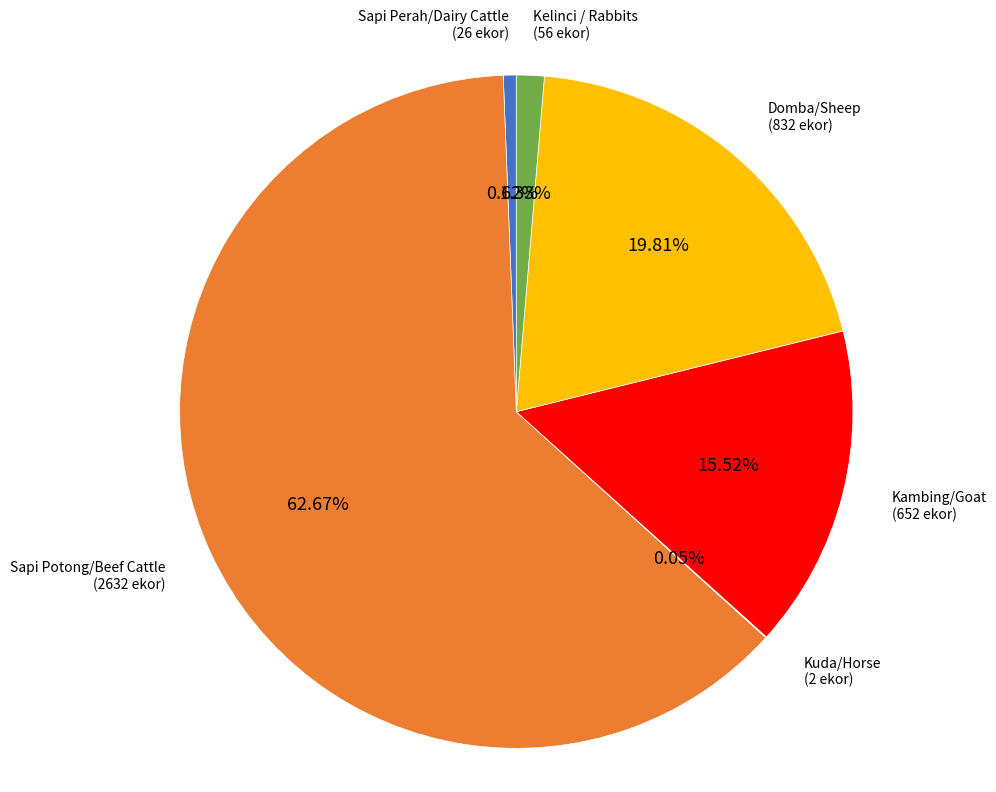

Is there a majority slice in this chart?

Yes